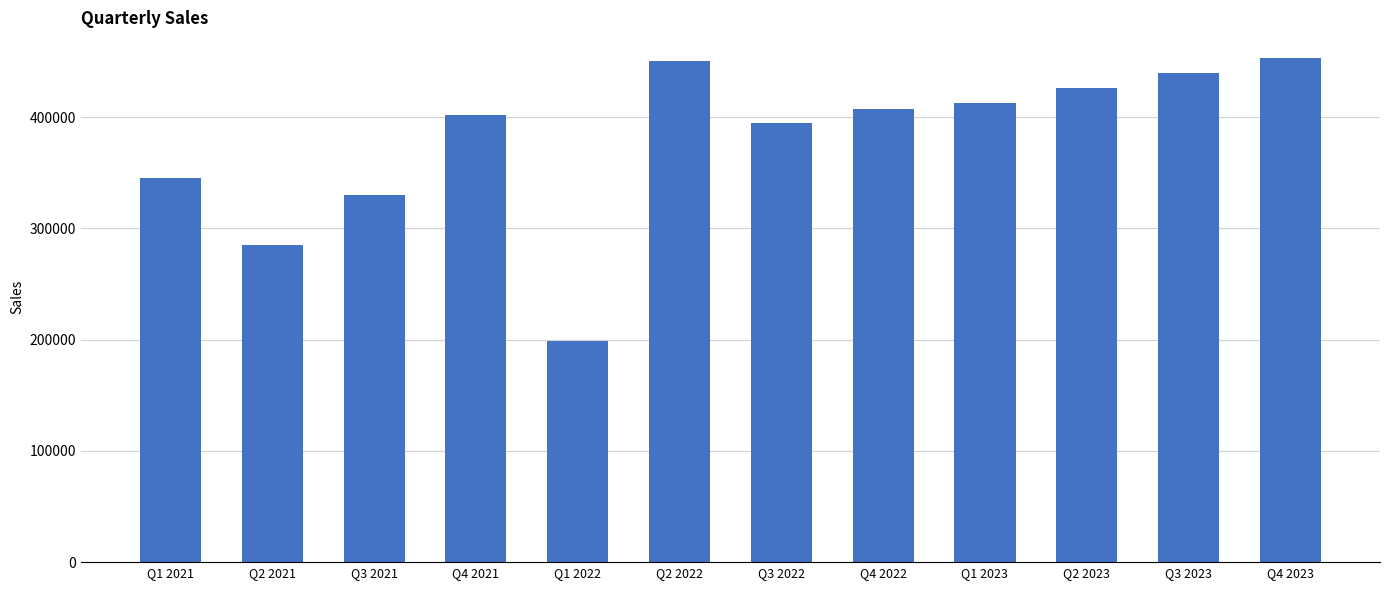

Is it true that the value at Q2 2021 is 285000?

True